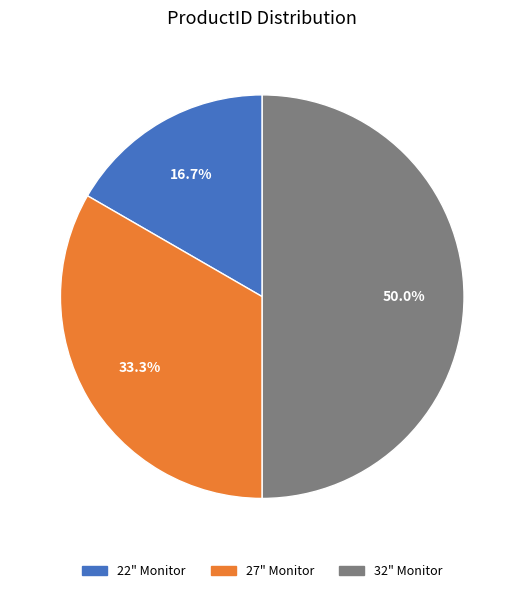

Which slice is the smallest?

22" Monitor